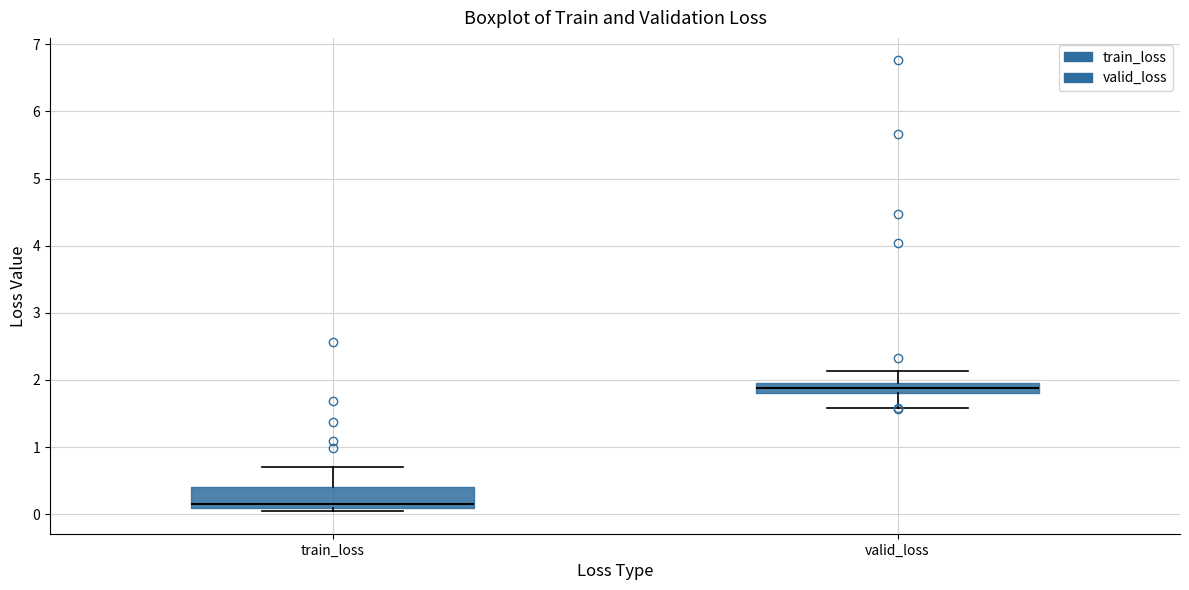

Which box has the highest median line?

valid_loss